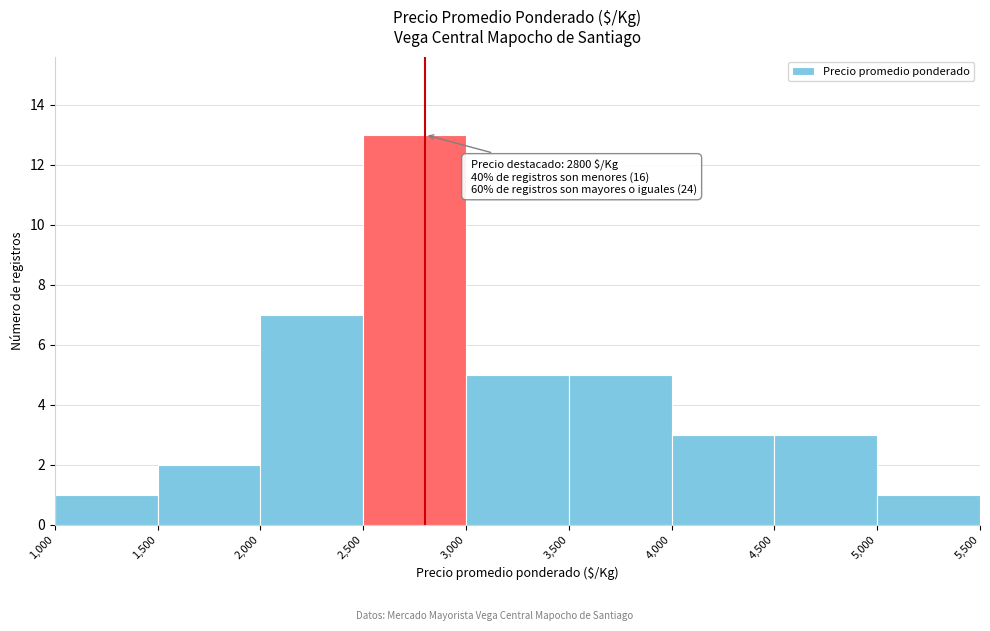

Over which range of the x-axis is the bar tallest?

2,500 to 3,000